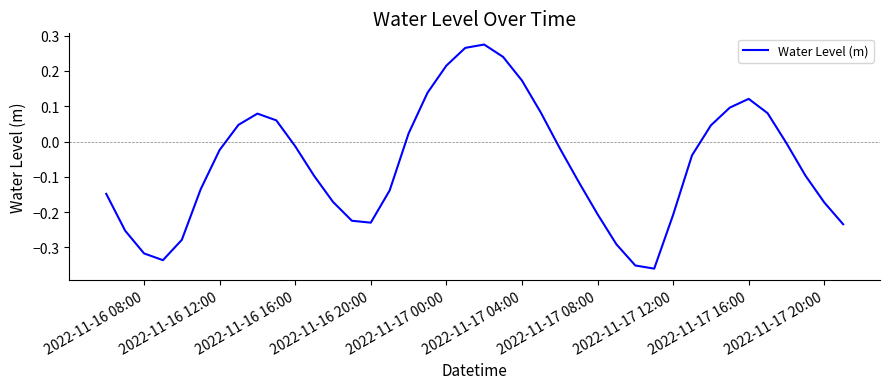

What is the difference between the maximum and minimum values?

0.6